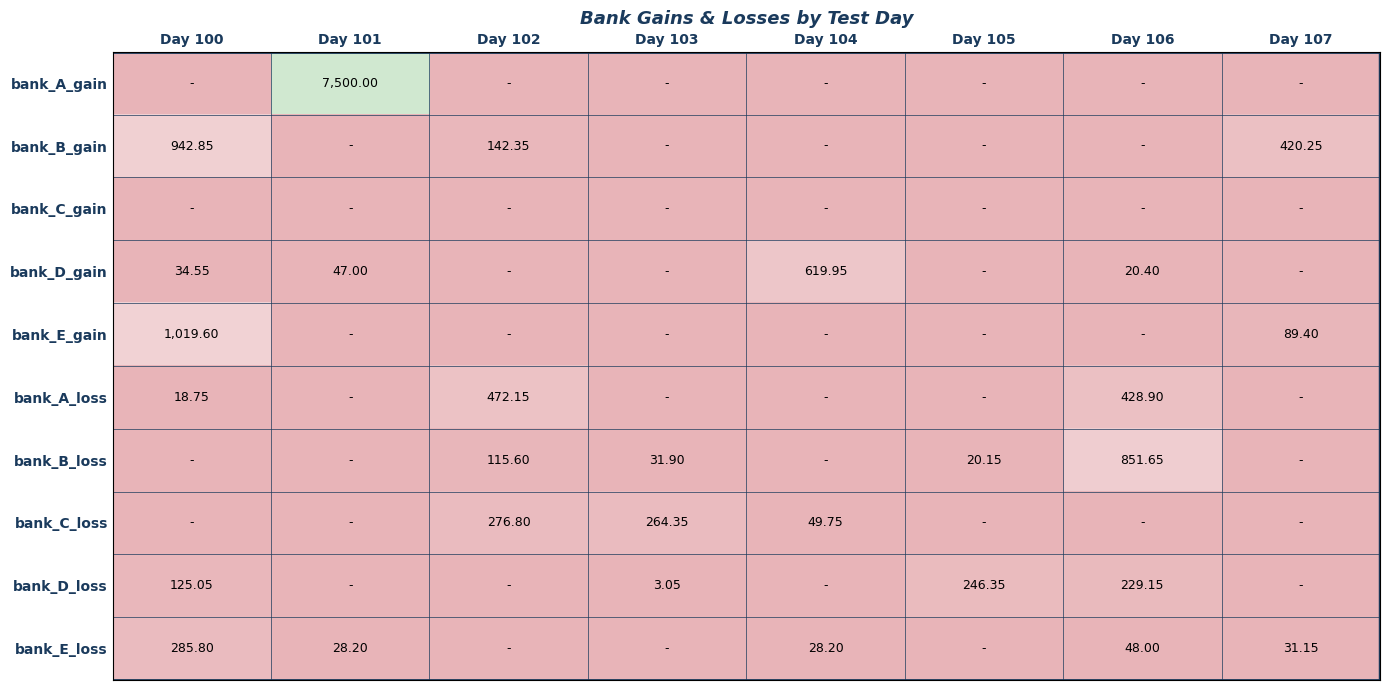

How many categories are shown in the chart?

8